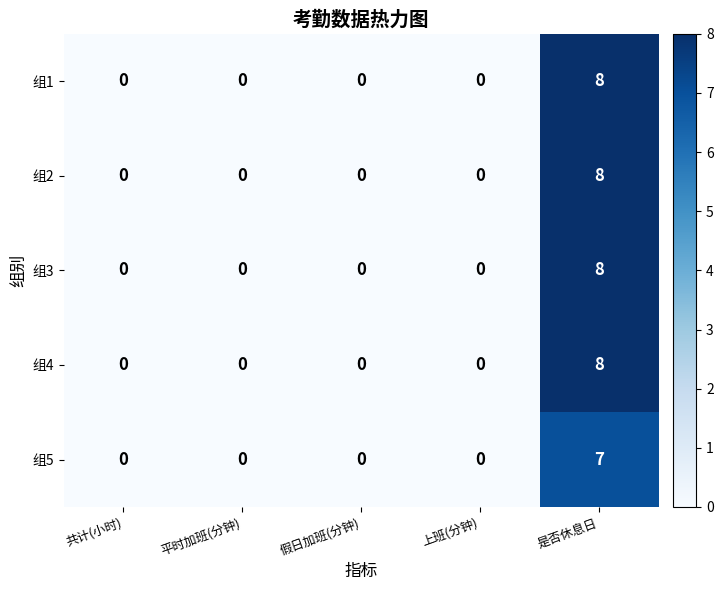

How many distinct data groups are displayed?

5